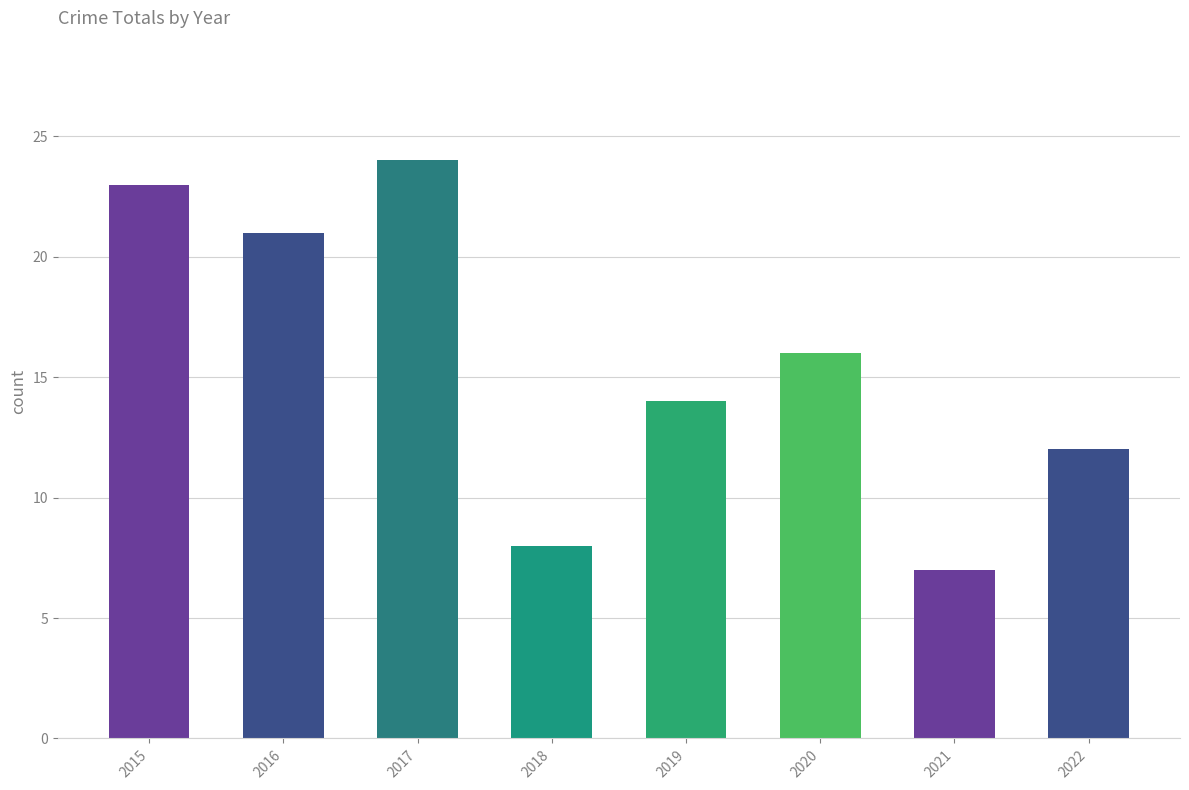

Read the value at 2021, to the nearest 10.

10